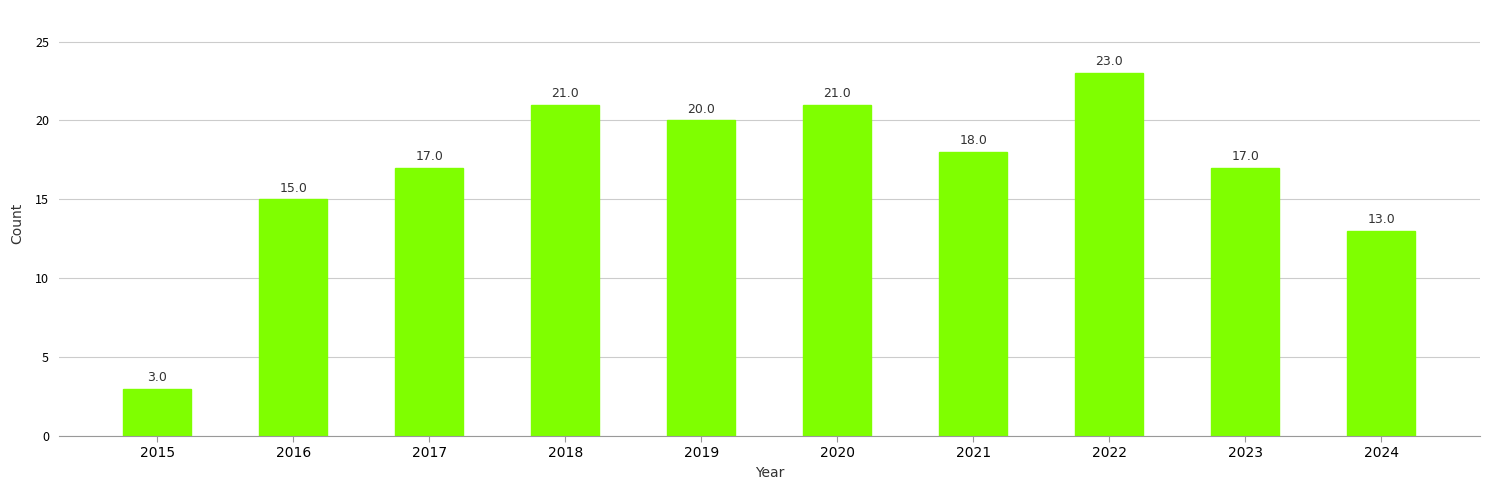

Are the bars horizontal?

No